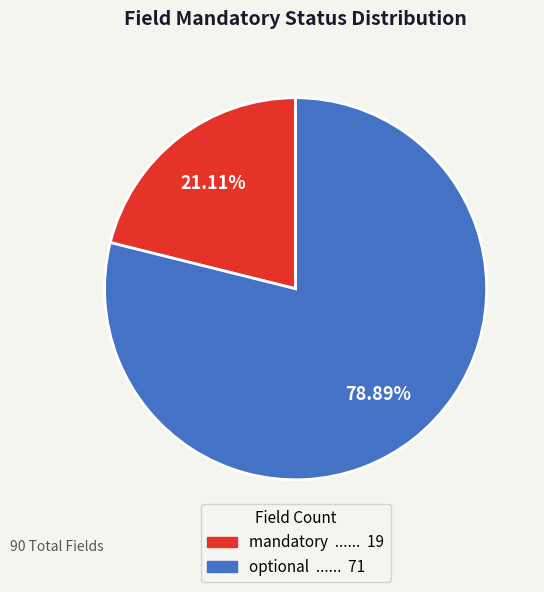

Does mandatory account for over 50% of the chart?

No